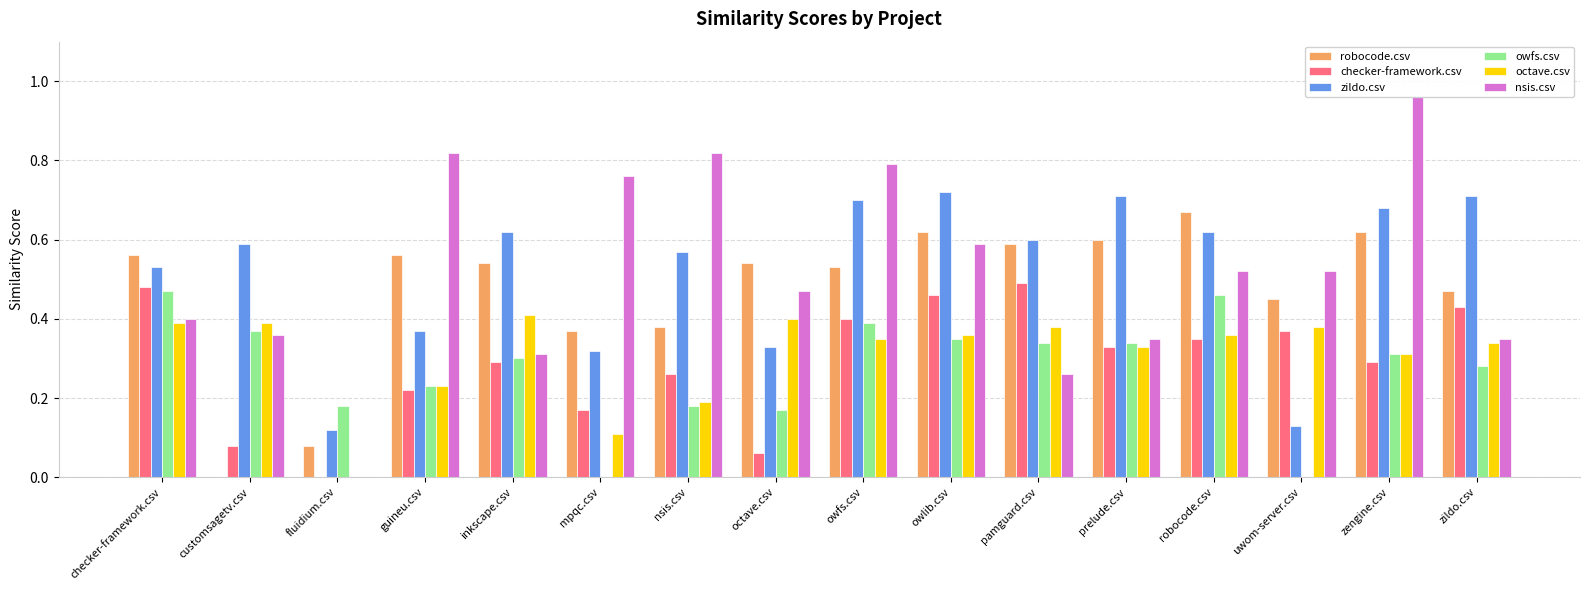

At prelude.csv, list the series in order from largest to smallest.

zildo.csv, robocode.csv, nsis.csv, owfs.csv, checker-framework.csv, octave.csv